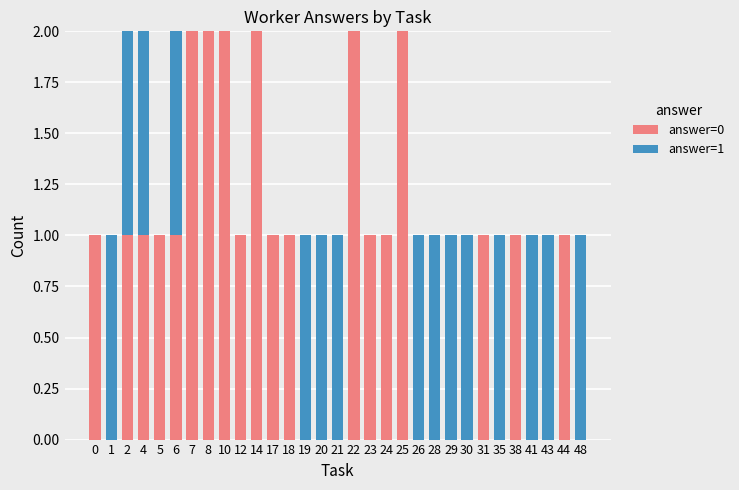

Are the bars grouped side by side (vs. stacked)?

No